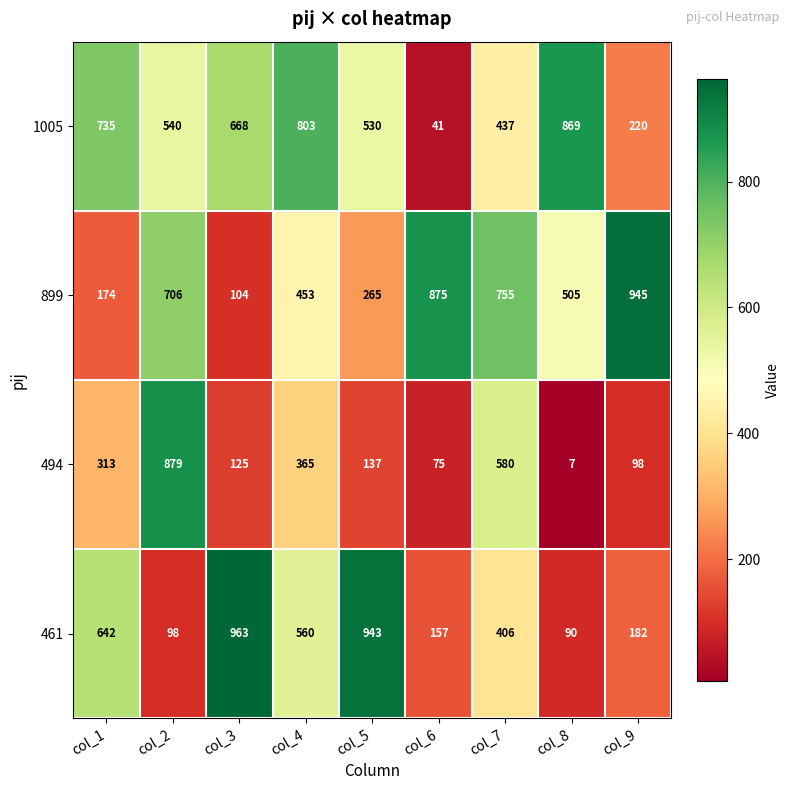

What is the sum of all 1005 values?

4843